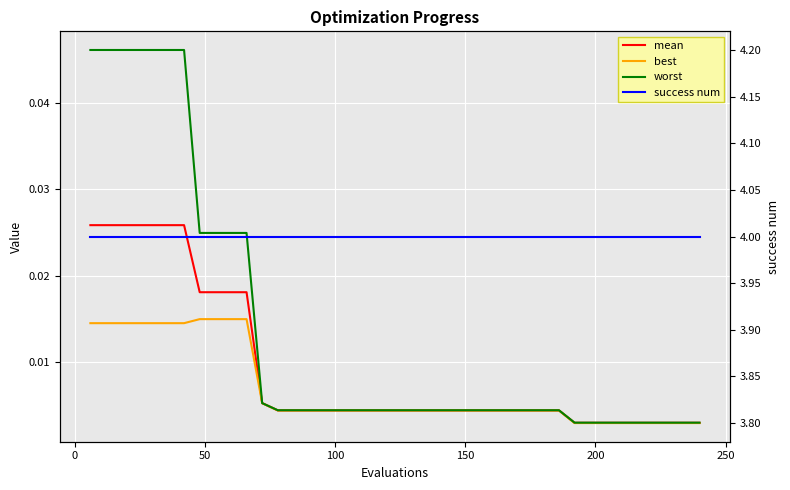

True or false: mean and worst intersect in this chart.

False